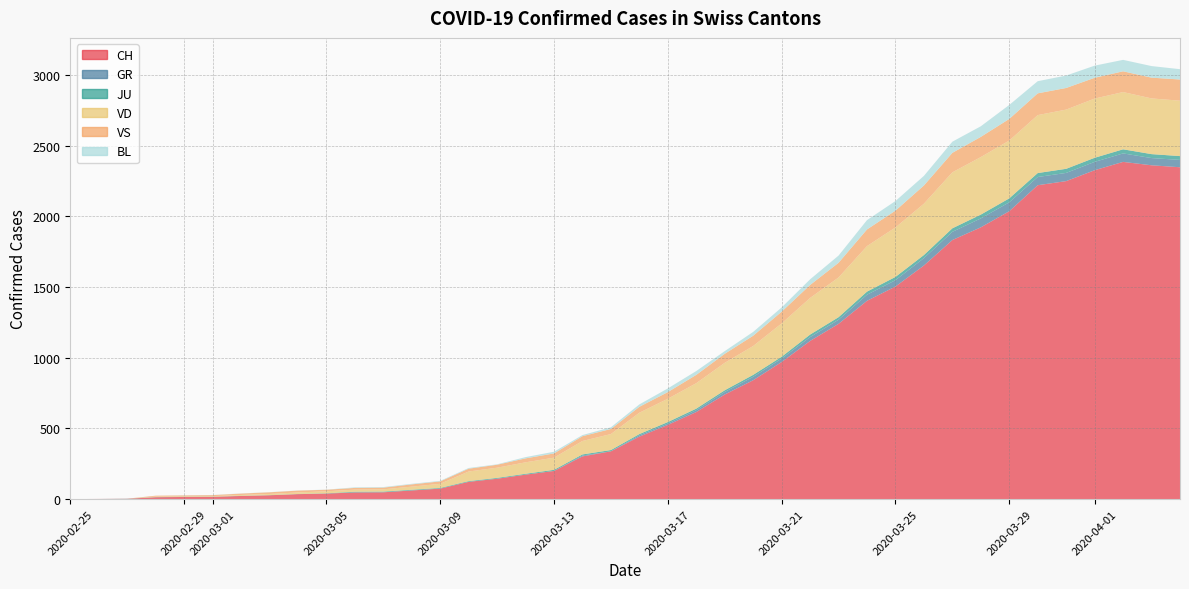

Reading right to left, what are all the values shown in this chart?

CH: 2020-04-04=2348	2020-04-03=2362	2020-04-02=2386	2020-04-01=2327	2020-03-31=2250	2020-03-30=2221	2020-03-29=2037	2020-03-28=1923	2020-03-27=1833	2020-03-26=1653	2020-03-25=1504	2020-03-24=1403	2020-03-23=1240	2020-03-22=1119	2020-03-21=970	2020-03-20=841	2020-03-19=740	2020-03-18=616	2020-03-17=525	2020-03-16=442	2020-03-15=338	2020-03-14=302	2020-03-13=199	2020-03-12=173	2020-03-11=144	2020-03-10=122	2020-03-09=74	2020-03-08=61	2020-03-07=48	2020-03-06=47	2020-03-05=39	2020-03-04=35	2020-03-03=27	2020-03-02=22	2020-03-01=16	2020-02-29=15	2020-02-28=13	2020-02-27=2	2020-02-26=1	2020-02-25=0
GR: 2020-04-04=52	2020-04-03=51	2020-04-02=60	2020-04-01=59	2020-03-31=58	2020-03-30=58	2020-03-29=63	2020-03-28=63	2020-03-27=58	2020-03-26=52	2020-03-25=45	2020-03-24=43	2020-03-23=29	2020-03-22=27	2020-03-21=24	2020-03-20=24	2020-03-19=18	2020-03-18=13	2020-03-17=9	2020-03-16=9	2020-03-15=0	2020-03-14=6	2020-03-13=0	2020-03-12=0	2020-03-11=0	2020-03-10=0	2020-03-09=0	2020-03-08=0	2020-03-07=0	2020-03-06=0	2020-03-05=0	2020-03-04=0	2020-03-03=0	2020-03-02=0	2020-03-01=0	2020-02-29=0	2020-02-28=0	2020-02-27=0	2020-02-26=0	2020-02-25=0
JU: 2020-04-04=27	2020-04-03=28	2020-04-02=29	2020-04-01=29	2020-03-31=29	2020-03-30=28	2020-03-29=28	2020-03-28=27	2020-03-27=25	2020-03-26=22	2020-03-25=23	2020-03-24=22	2020-03-23=18	2020-03-22=18	2020-03-21=13	2020-03-20=14	2020-03-19=12	2020-03-18=11	2020-03-17=11	2020-03-16=9	2020-03-15=9	2020-03-14=8	2020-03-13=8	2020-03-12=6	2020-03-11=6	2020-03-10=5	2020-03-09=5	2020-03-08=5	2020-03-07=5	2020-03-06=5	2020-03-05=2	2020-03-04=1	2020-03-03=1	2020-03-02=1	2020-03-01=1	2020-02-29=1	2020-02-28=1	2020-02-27=1	2020-02-26=0	2020-02-25=0
VD: 2020-04-04=392	2020-04-03=394	2020-04-02=405	2020-04-01=419	2020-03-31=419	2020-03-30=410	2020-03-29=409	2020-03-28=407	2020-03-27=396	2020-03-26=363	2020-03-25=350	2020-03-24=322	2020-03-23=281	2020-03-22=259	2020-03-21=236	2020-03-20=204	2020-03-19=194	2020-03-18=180	2020-03-17=165	2020-03-16=151	2020-03-15=113	2020-03-14=95	2020-03-13=86	2020-03-12=81	2020-03-11=72	2020-03-10=68	2020-03-09=29	2020-03-08=22	2020-03-07=16	2020-03-06=15	2020-03-05=14	2020-03-04=11	2020-03-03=8	2020-03-02=6	2020-03-01=4	2020-02-29=4	2020-02-28=4	2020-02-27=0	2020-02-26=0	2020-02-25=0
VS: 2020-04-04=150	2020-04-03=147	2020-04-02=147	2020-04-01=147	2020-03-31=153	2020-03-30=154	2020-03-29=153	2020-03-28=143	2020-03-27=138	2020-03-26=129	2020-03-25=119	2020-03-24=118	2020-03-23=104	2020-03-22=92	2020-03-21=83	2020-03-20=73	2020-03-19=64	2020-03-18=59	2020-03-17=47	2020-03-16=42	2020-03-15=36	2020-03-14=34	2020-03-13=30	2020-03-12=28	2020-03-11=21	2020-03-10=20	2020-03-09=17	2020-03-08=16	2020-03-07=12	2020-03-06=12	2020-03-05=11	2020-03-04=13	2020-03-03=12	2020-03-02=10	2020-03-01=7	2020-02-29=6	2020-02-28=6	2020-02-27=0	2020-02-26=0	2020-02-25=0
BL: 2020-04-04=73	2020-04-03=82	2020-04-02=81	2020-04-01=86	2020-03-31=88	2020-03-30=86	2020-03-29=99	2020-03-28=75	2020-03-27=79	2020-03-26=68	2020-03-25=68	2020-03-24=66	2020-03-23=51	2020-03-22=40	2020-03-21=30	2020-03-20=27	2020-03-19=19	2020-03-18=27	2020-03-17=26	2020-03-16=17	2020-03-15=12	2020-03-14=8	2020-03-13=12	2020-03-12=9	2020-03-11=3	2020-03-10=5	2020-03-09=4	2020-03-08=4	2020-03-07=4	2020-03-06=4	2020-03-05=1	2020-03-04=1	2020-03-03=1	2020-03-02=1	2020-03-01=1	2020-02-29=1	2020-02-28=0	2020-02-27=0	2020-02-26=0	2020-02-25=0